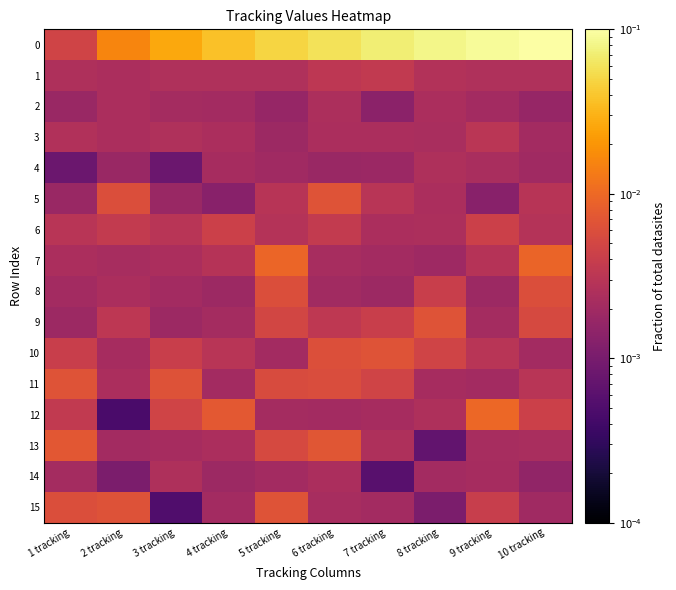

Reading left to right, transcribe all the data shown in this chart.

0: 1 tracking=0.0	2 tracking=0.0	3 tracking=0.0	4 tracking=0.0	5 tracking=0.0	6 tracking=0.1	7 tracking=0.1	8 tracking=0.1	9 tracking=0.1	10 tracking=0.1
1: 1 tracking=0.0	2 tracking=0.0	3 tracking=0.0	4 tracking=0.0	5 tracking=0.0	6 tracking=0.0	7 tracking=0.0	8 tracking=0.0	9 tracking=0.0	10 tracking=0.0
2: 1 tracking=0.0	2 tracking=0.0	3 tracking=0.0	4 tracking=0.0	5 tracking=0.0	6 tracking=0.0	7 tracking=0.0	8 tracking=0.0	9 tracking=0.0	10 tracking=0.0
3: 1 tracking=0.0	2 tracking=0.0	3 tracking=0.0	4 tracking=0.0	5 tracking=0.0	6 tracking=0.0	7 tracking=0.0	8 tracking=0.0	9 tracking=0.0	10 tracking=0.0
4: 1 tracking=0.0	2 tracking=0.0	3 tracking=0.0	4 tracking=0.0	5 tracking=0.0	6 tracking=0.0	7 tracking=0.0	8 tracking=0.0	9 tracking=0.0	10 tracking=0.0
5: 1 tracking=0.0	2 tracking=0.0	3 tracking=0.0	4 tracking=0.0	5 tracking=0.0	6 tracking=0.0	7 tracking=0.0	8 tracking=0.0	9 tracking=0.0	10 tracking=0.0
6: 1 tracking=0.0	2 tracking=0.0	3 tracking=0.0	4 tracking=0.0	5 tracking=0.0	6 tracking=0.0	7 tracking=0.0	8 tracking=0.0	9 tracking=0.0	10 tracking=0.0
7: 1 tracking=0.0	2 tracking=0.0	3 tracking=0.0	4 tracking=0.0	5 tracking=0.0	6 tracking=0.0	7 tracking=0.0	8 tracking=0.0	9 tracking=0.0	10 tracking=0.0
8: 1 tracking=0.0	2 tracking=0.0	3 tracking=0.0	4 tracking=0.0	5 tracking=0.0	6 tracking=0.0	7 tracking=0.0	8 tracking=0.0	9 tracking=0.0	10 tracking=0.0
9: 1 tracking=0.0	2 tracking=0.0	3 tracking=0.0	4 tracking=0.0	5 tracking=0.0	6 tracking=0.0	7 tracking=0.0	8 tracking=0.0	9 tracking=0.0	10 tracking=0.0
10: 1 tracking=0.0	2 tracking=0.0	3 tracking=0.0	4 tracking=0.0	5 tracking=0.0	6 tracking=0.0	7 tracking=0.0	8 tracking=0.0	9 tracking=0.0	10 tracking=0.0
11: 1 tracking=0.0	2 tracking=0.0	3 tracking=0.0	4 tracking=0.0	5 tracking=0.0	6 tracking=0.0	7 tracking=0.0	8 tracking=0.0	9 tracking=0.0	10 tracking=0.0
12: 1 tracking=0.0	2 tracking=0.0	3 tracking=0.0	4 tracking=0.0	5 tracking=0.0	6 tracking=0.0	7 tracking=0.0	8 tracking=0.0	9 tracking=0.0	10 tracking=0.0
13: 1 tracking=0.0	2 tracking=0.0	3 tracking=0.0	4 tracking=0.0	5 tracking=0.0	6 tracking=0.0	7 tracking=0.0	8 tracking=0.0	9 tracking=0.0	10 tracking=0.0
14: 1 tracking=0.0	2 tracking=0.0	3 tracking=0.0	4 tracking=0.0	5 tracking=0.0	6 tracking=0.0	7 tracking=0.0	8 tracking=0.0	9 tracking=0.0	10 tracking=0.0
15: 1 tracking=0.0	2 tracking=0.0	3 tracking=0.0	4 tracking=0.0	5 tracking=0.0	6 tracking=0.0	7 tracking=0.0	8 tracking=0.0	9 tracking=0.0	10 tracking=0.0